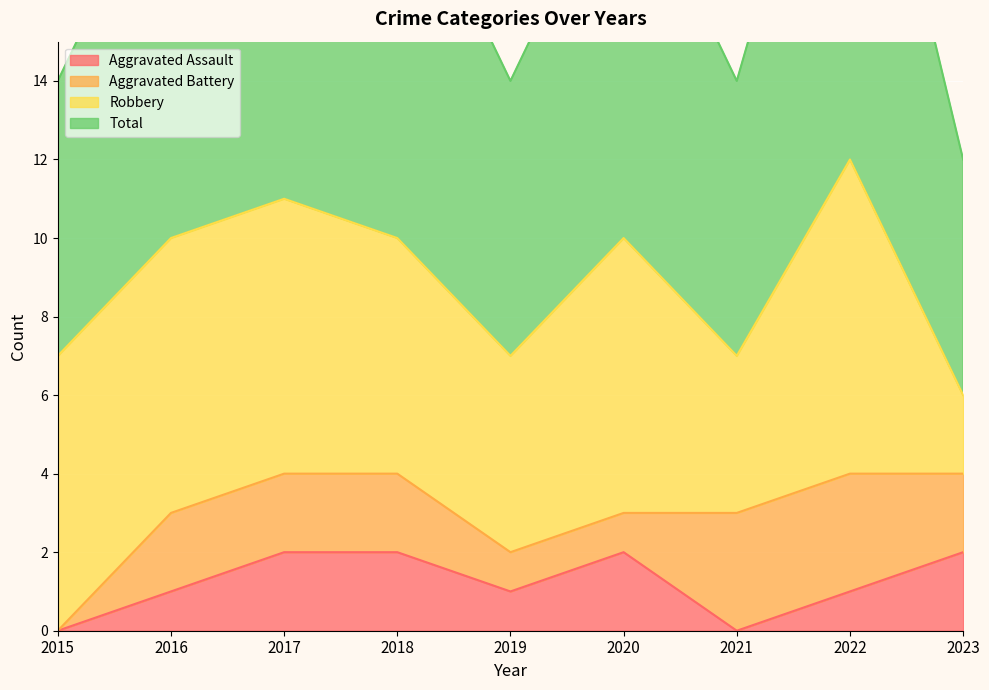

Is it true that Aggravated Assault equals 2 at 2020?

True